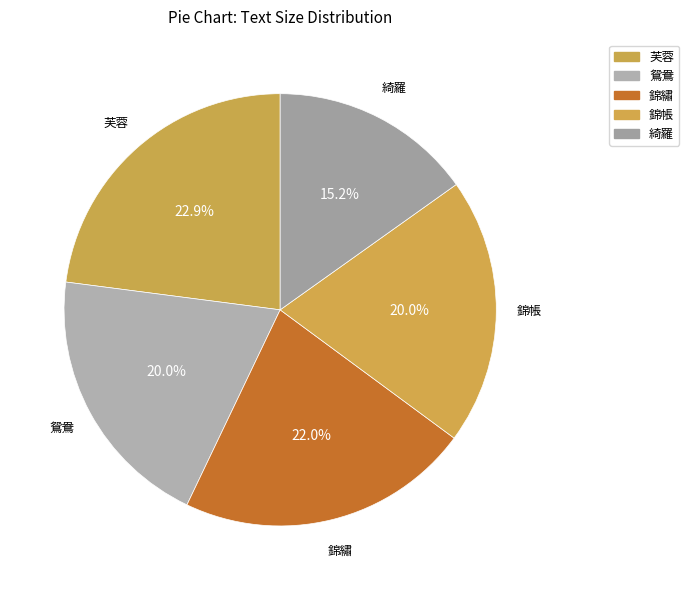

Do 鴛鴦 and 錦帳 together represent more than half of the pie?

No